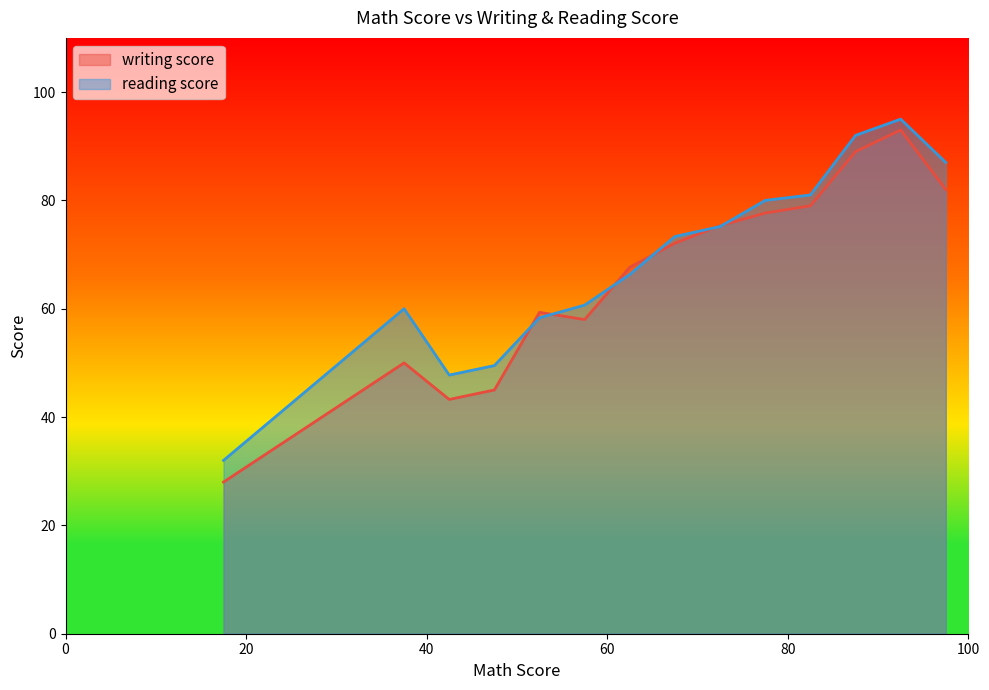

Rank the series by their maximum value, from highest to lowest.

reading score, writing score